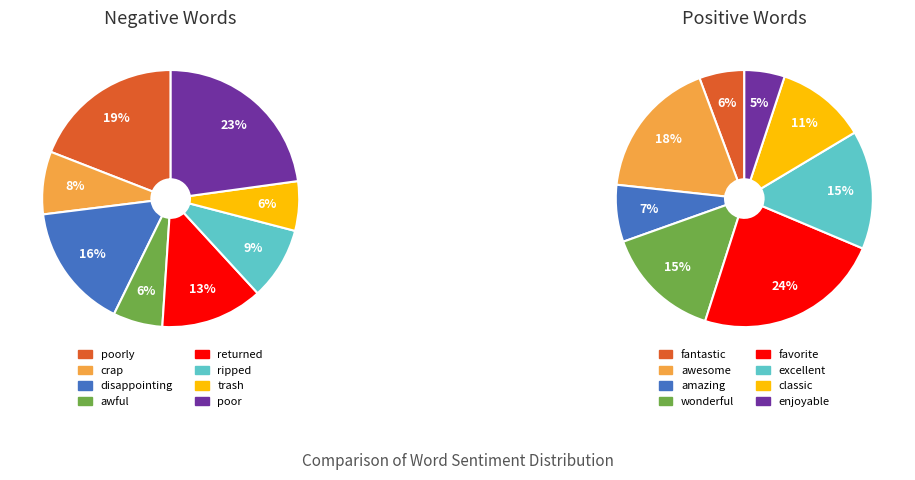

Which series has the widest spread of values?

positive_values